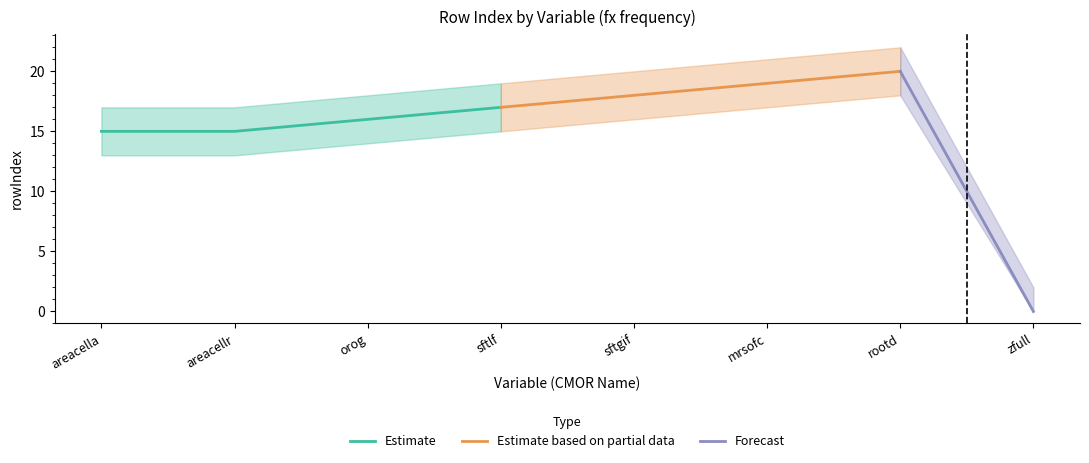

What is the sum of all rowIndex values?

120